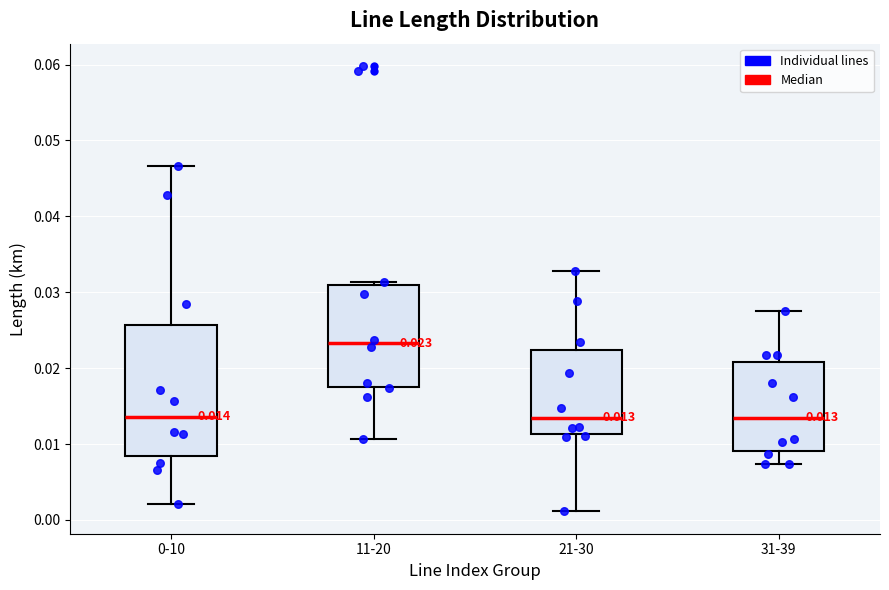

Which box is the tallest, from its lower edge to its upper edge?

0-10